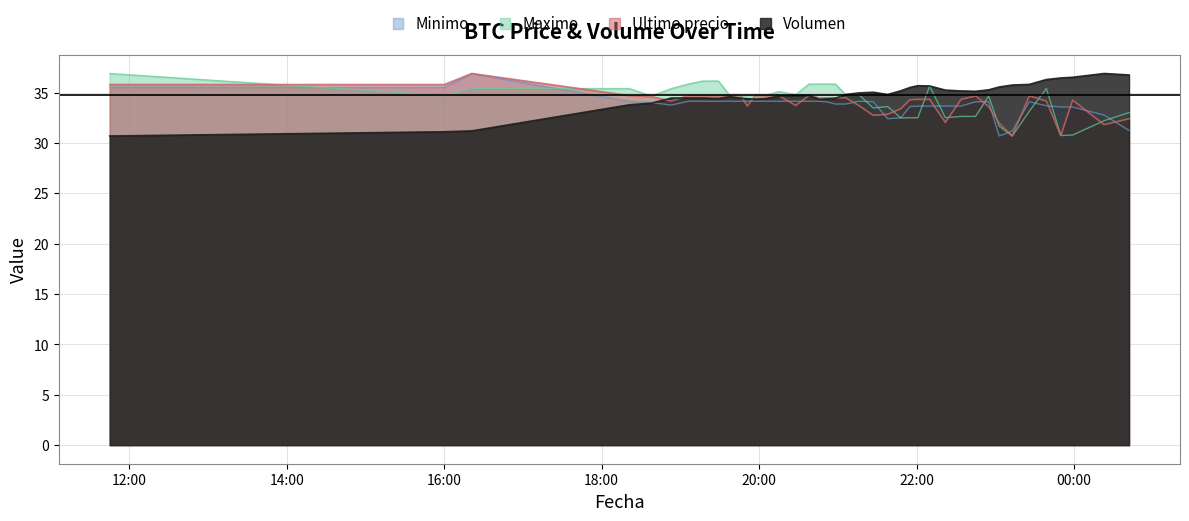

Is the value of Minimo at 2021-04-06 00:23 greater than the value of Maximo at 2021-04-05 23:03?

Yes